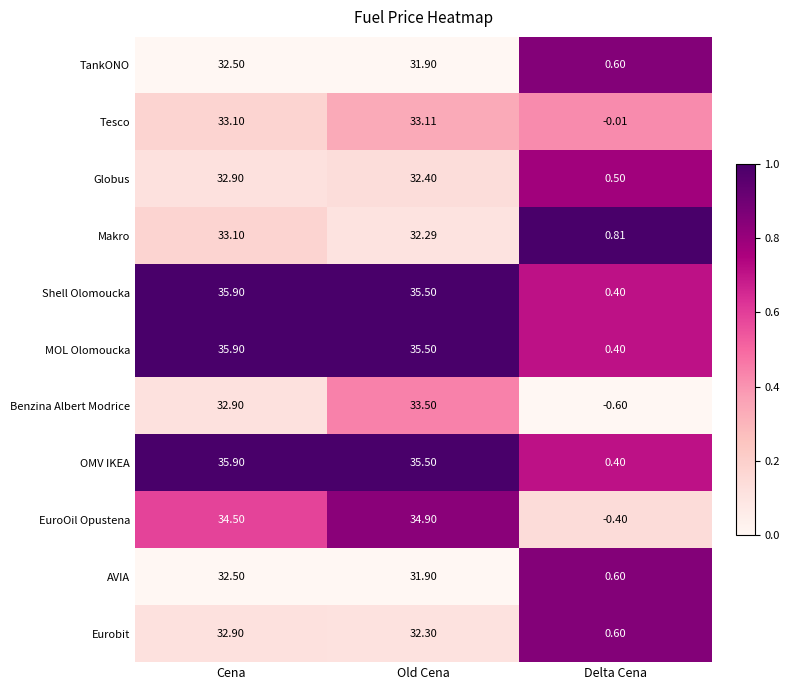

What is the greatest value displayed?

35.9